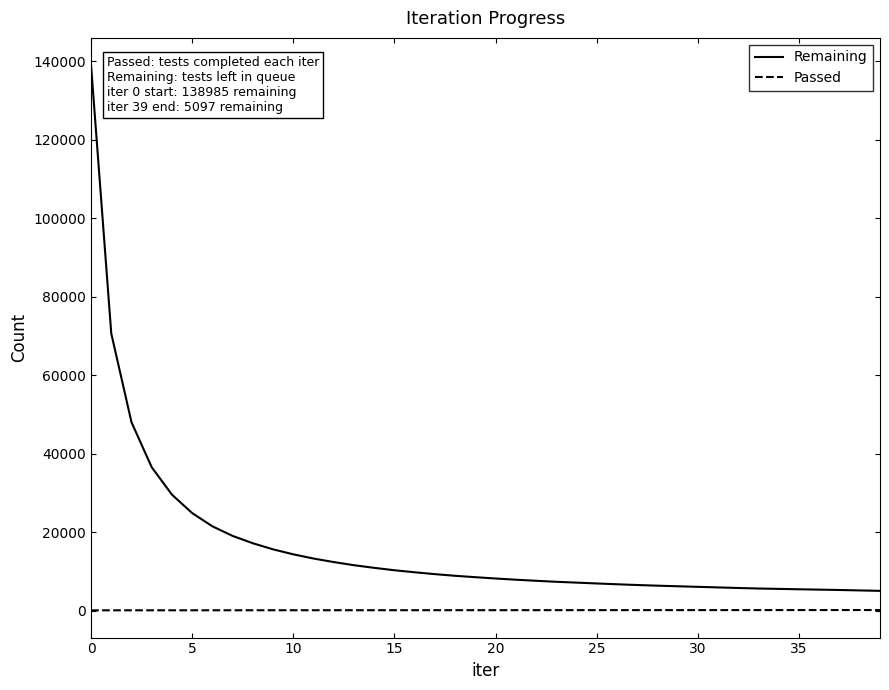

Which series has the widest spread of values?

Remaining